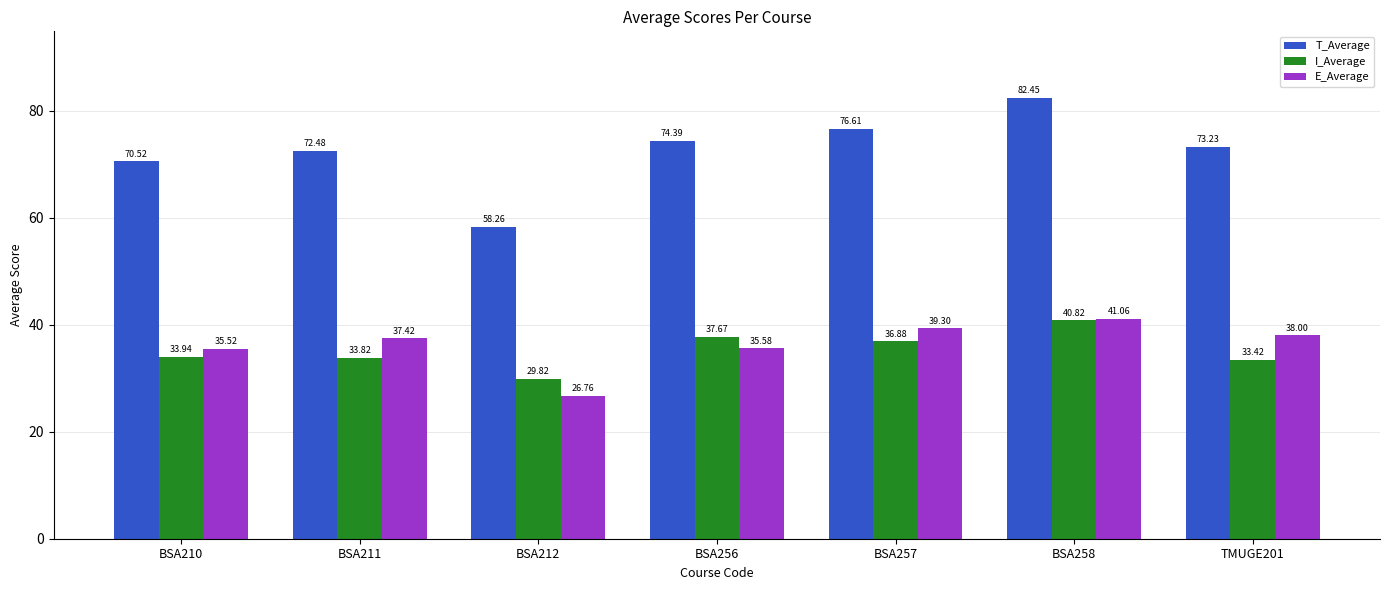

At which label is T_Average closest to 70?

BSA210